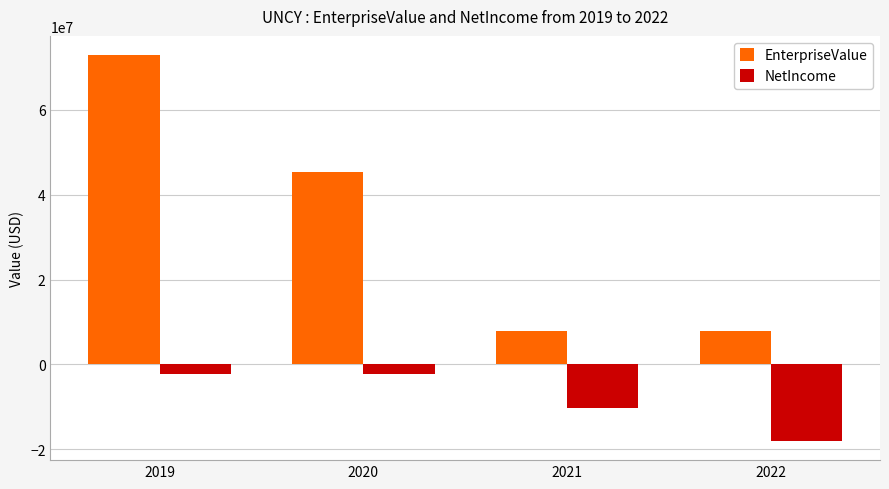

What is the difference between the maximum and minimum values in the NetIncome series?

15836000.0